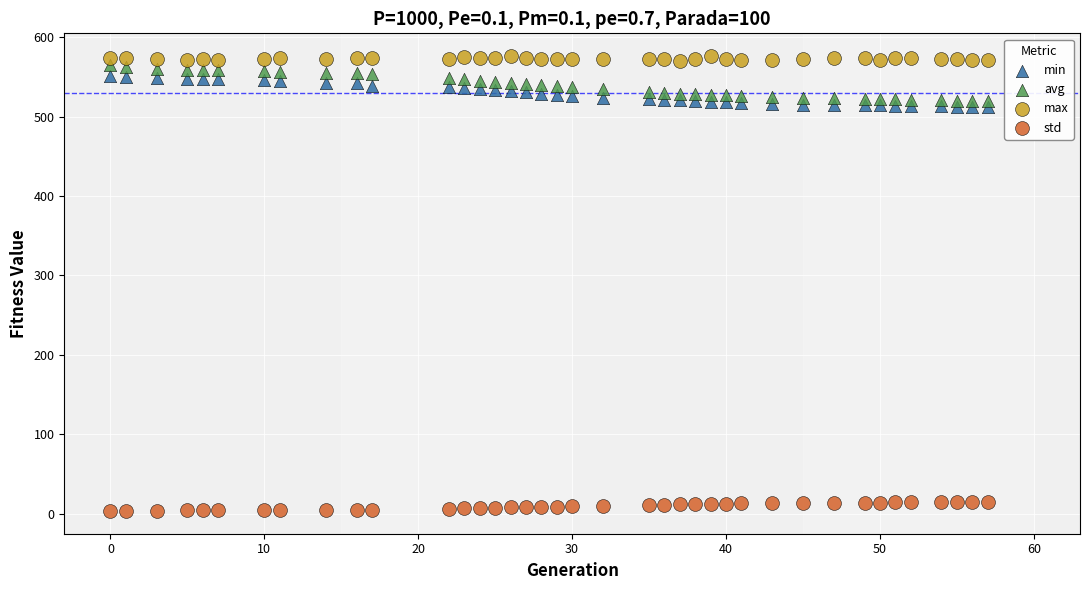

What are all the series names shown in the legend?

min, avg, max, std